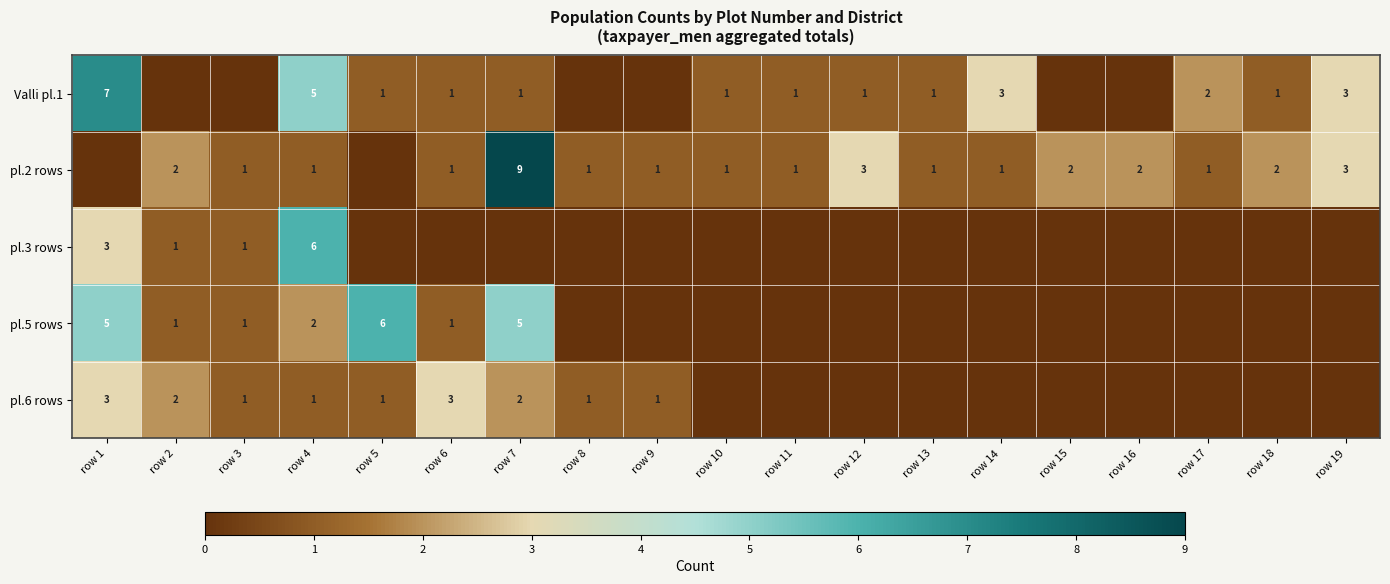

True or false: pl.2 rows has a value of 0 at row 11.

False